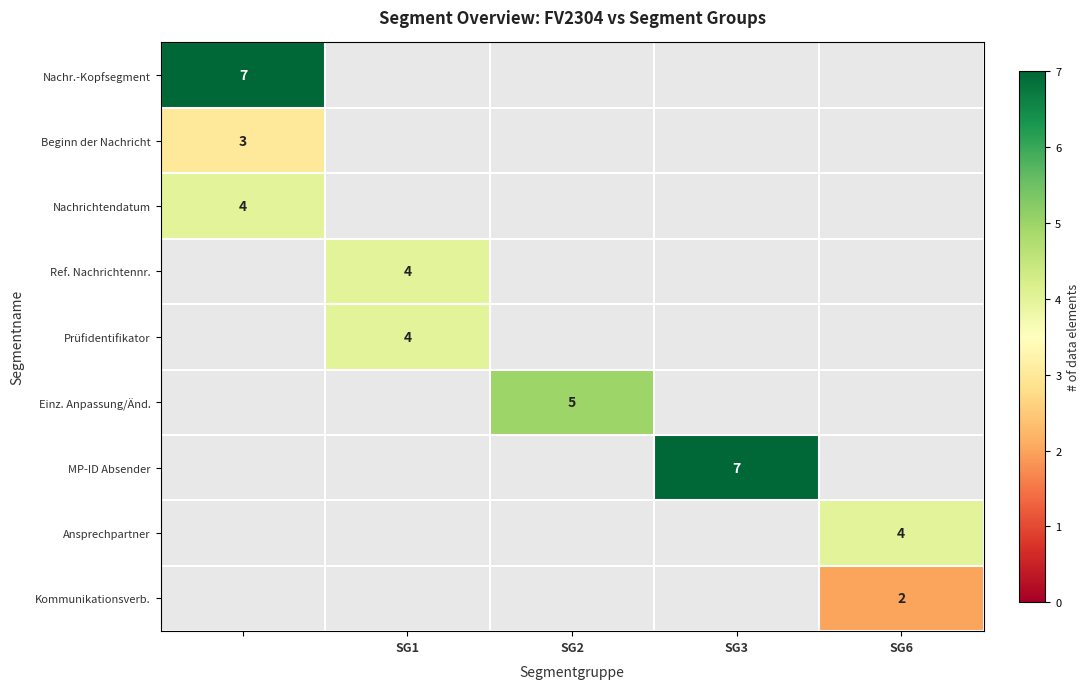

What is the difference between the highest and lowest values at SG6?

4